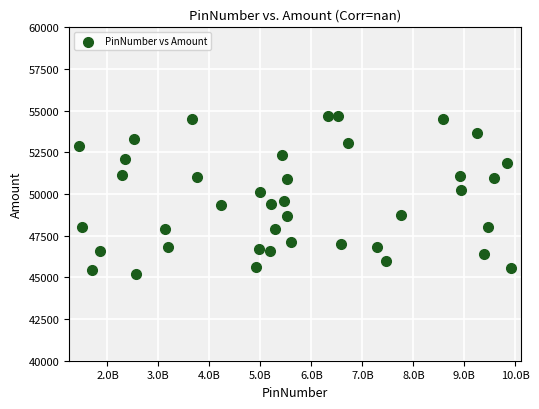

What is the range of X values (max minus min)?

8467323326.0